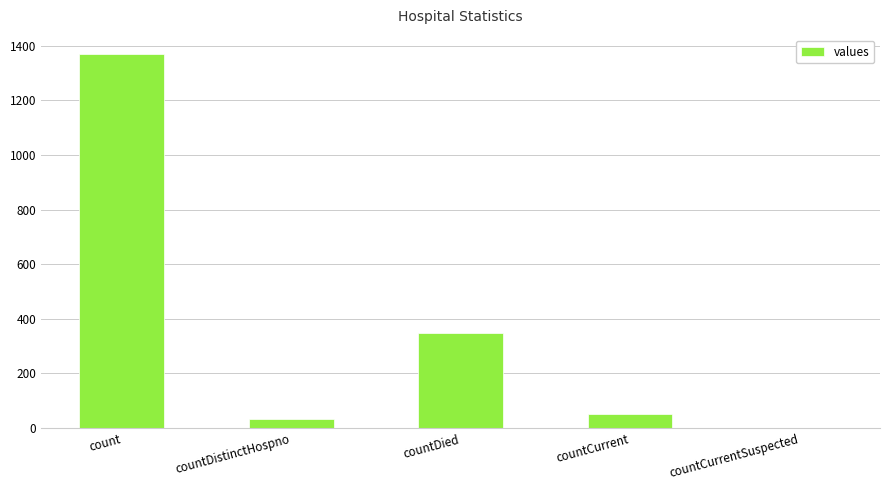

What is the greatest value displayed?

1371